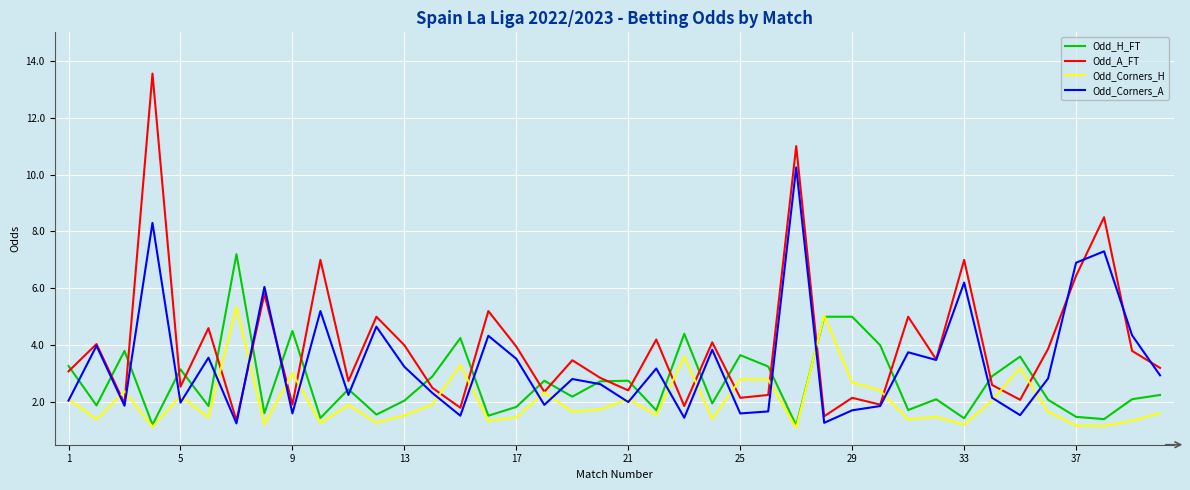

How many interior local valleys does the Odd_A_FT series have?

14